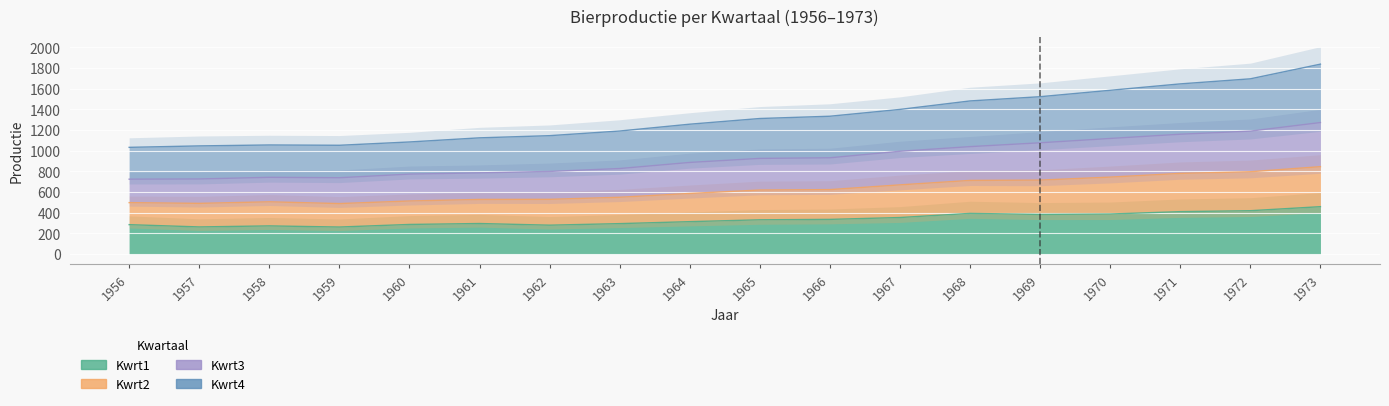

The value of Kwrt3 at 1967 is 591. True or false?

False